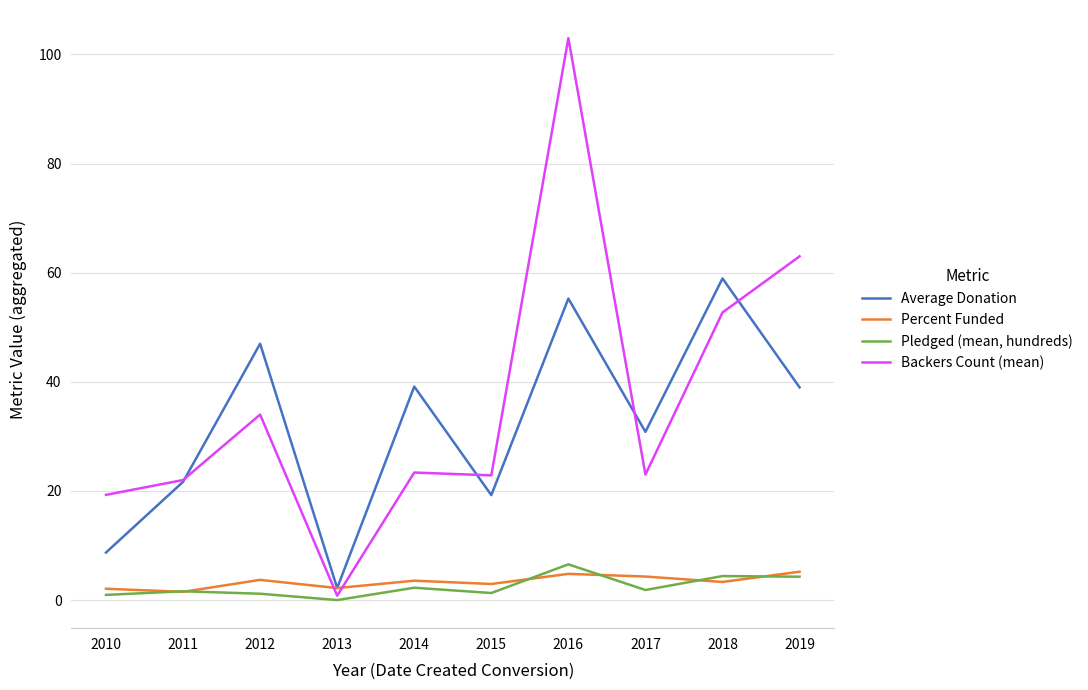

What is the spread (max minus min) of values at 2014?

36.9